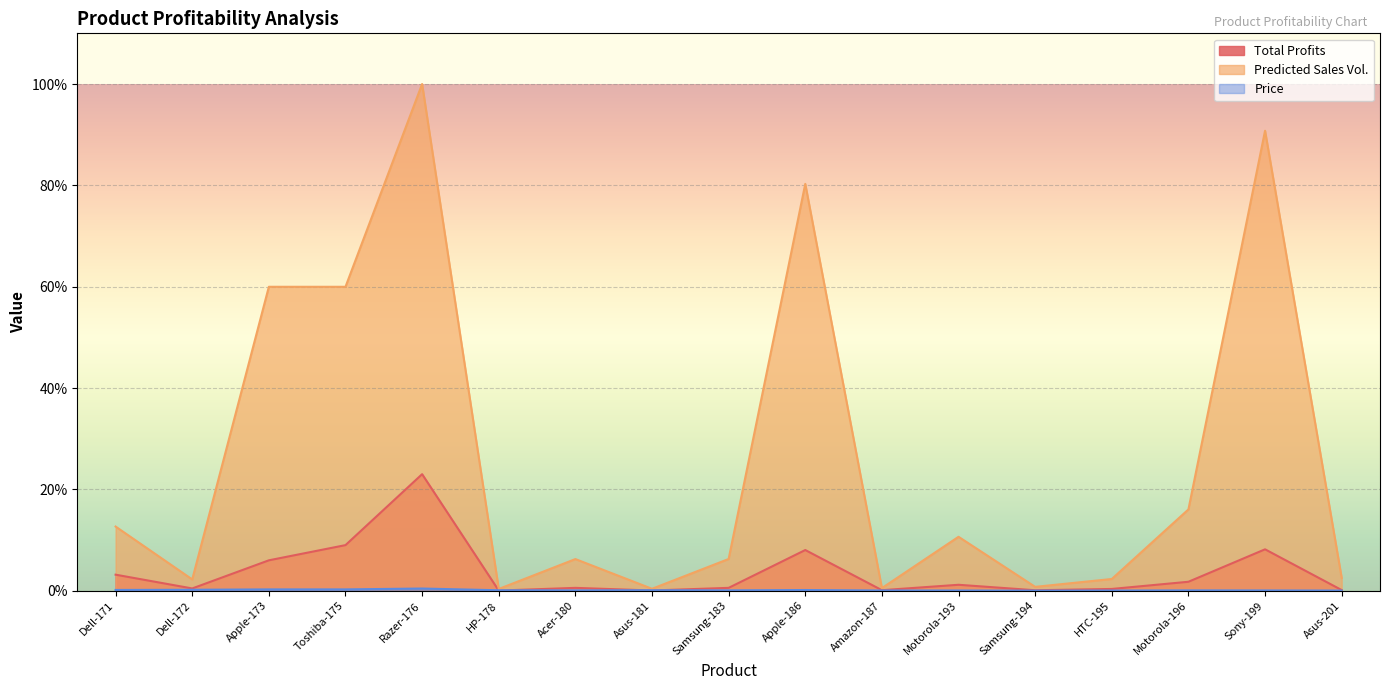

Is it true that Total Profits equals 0.6 at Dell-172?

False